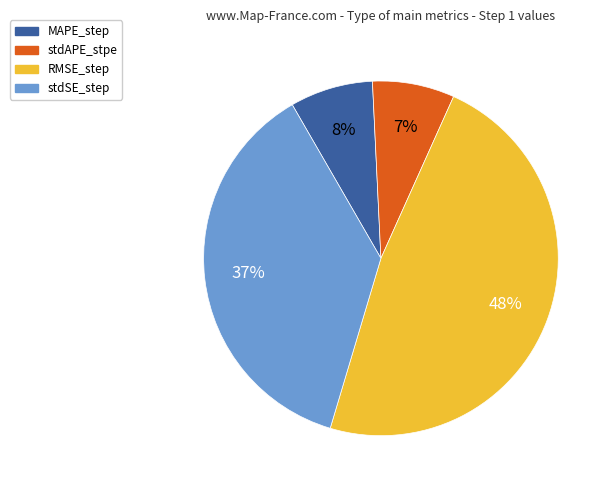

The RMSE_step slice represents 48% of the pie. True or false?

True